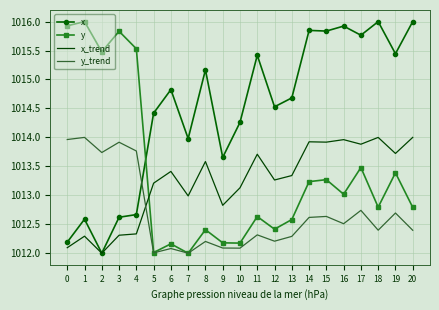

Count the number of data series in this chart.

4